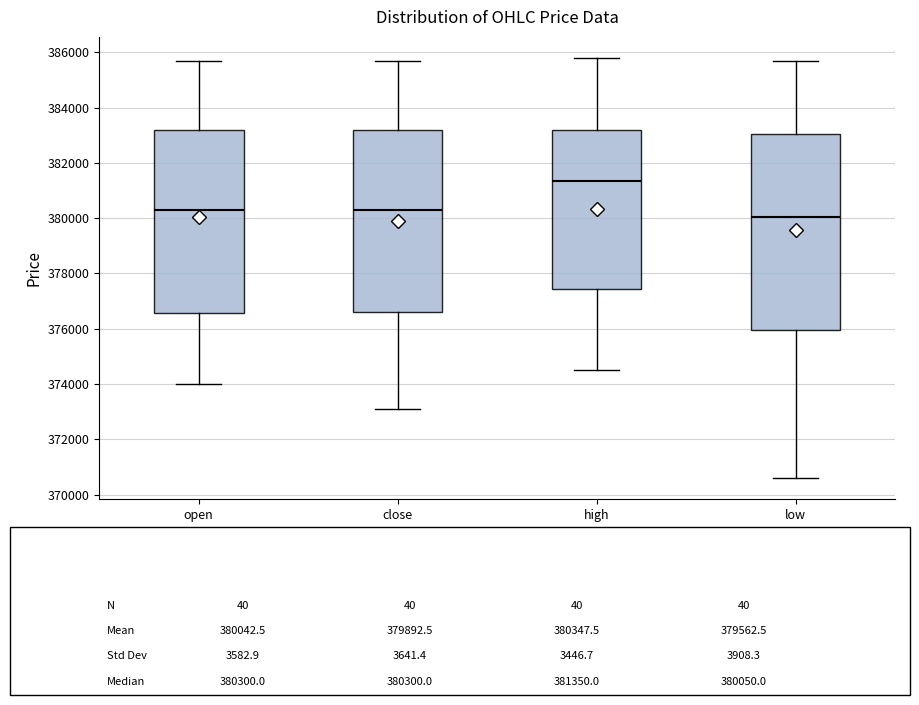

Which box's median line is the lowest?

low